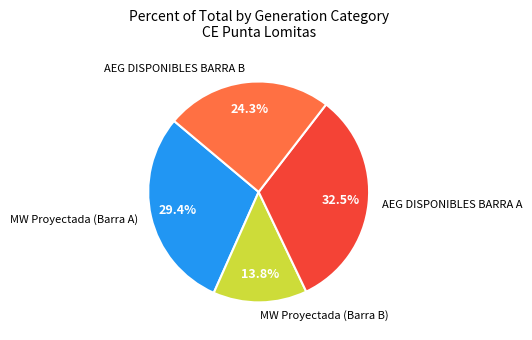

Count the number of slices in the pie.

4